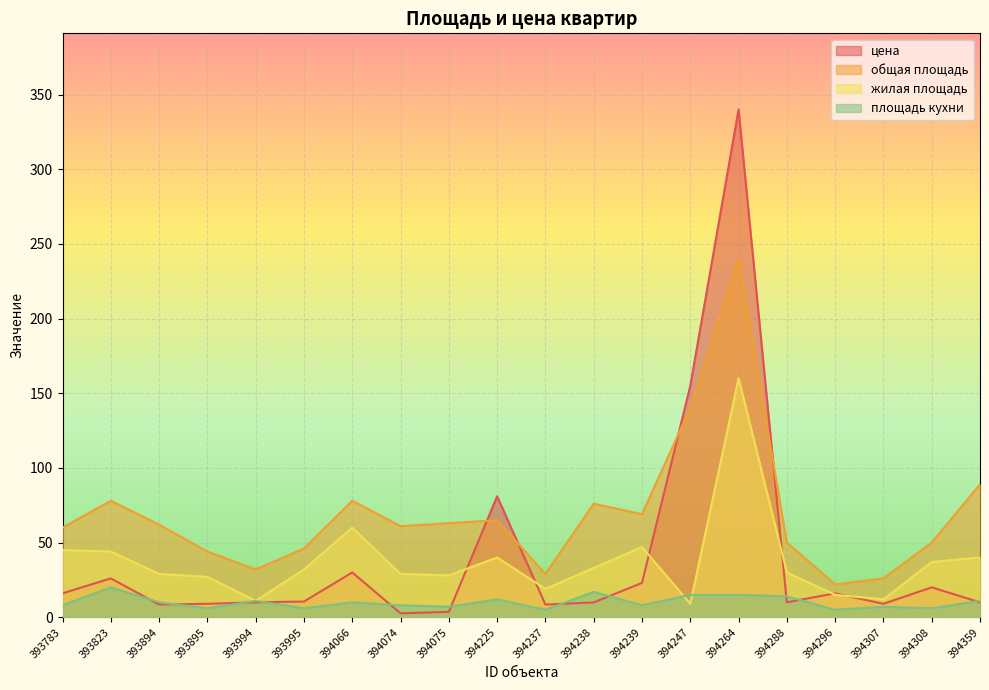

Is the value of жилая площадь at 393995 greater than the value of цена at 394307?

Yes